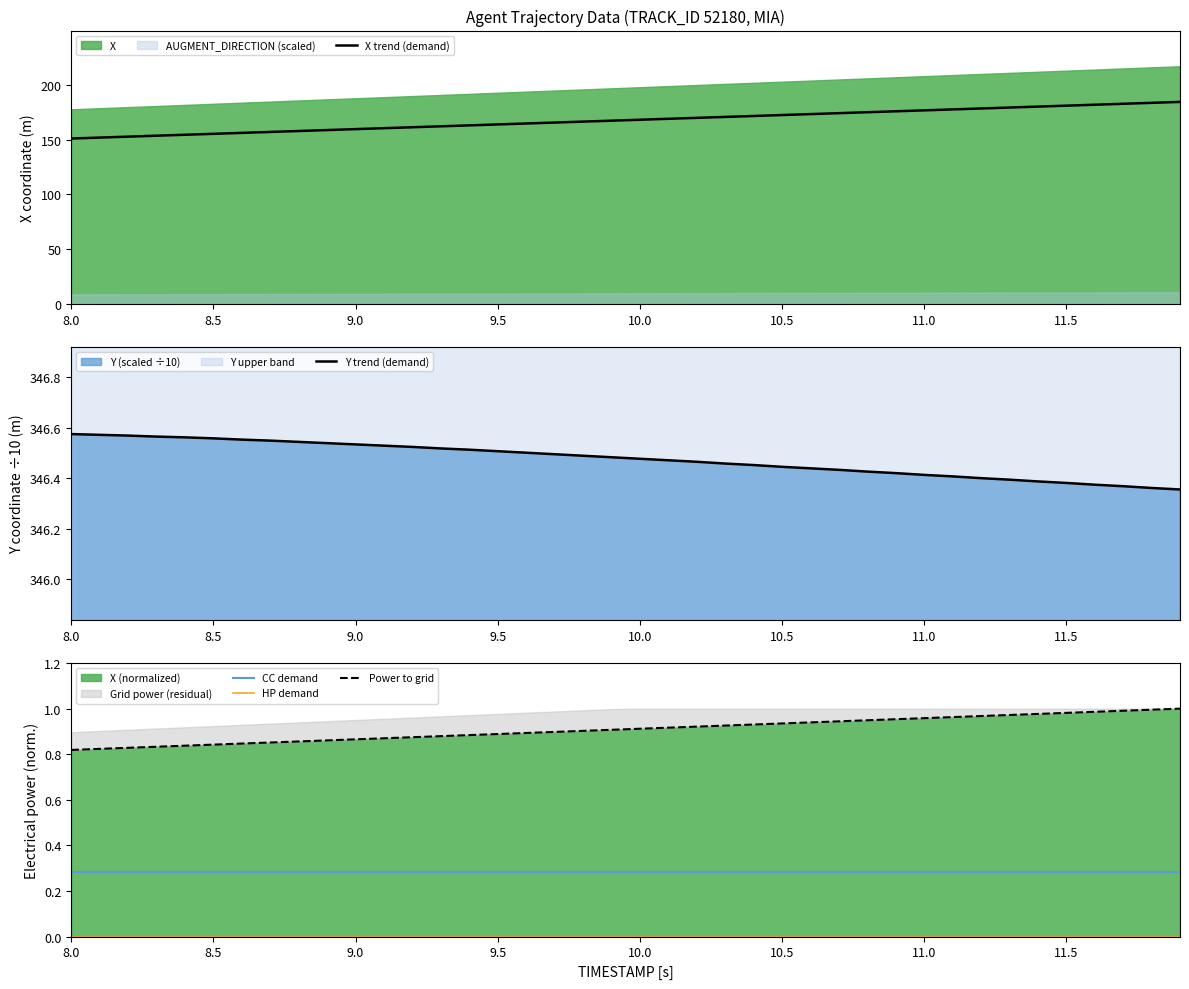

What is the lowest value of the X trend (demand) series?

151.0